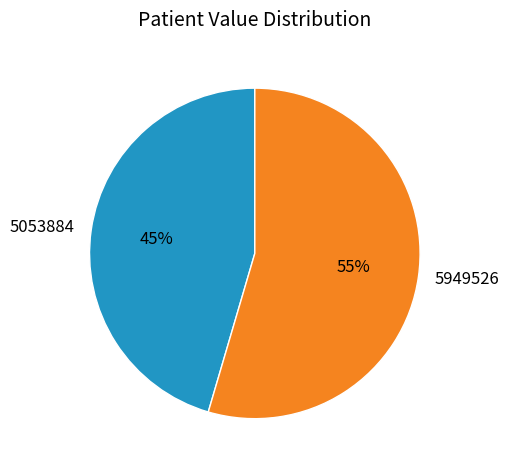

Which slice is the smallest?

5053884